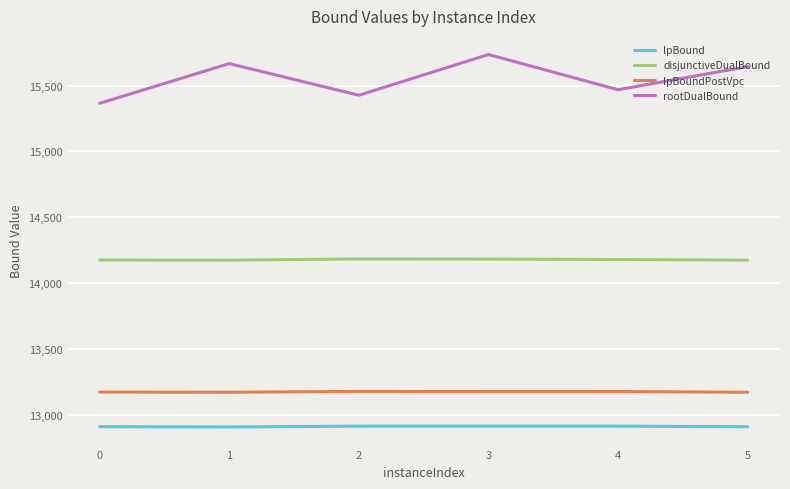

True or false: lpBoundPostVpc and lpBound intersect in this chart.

False